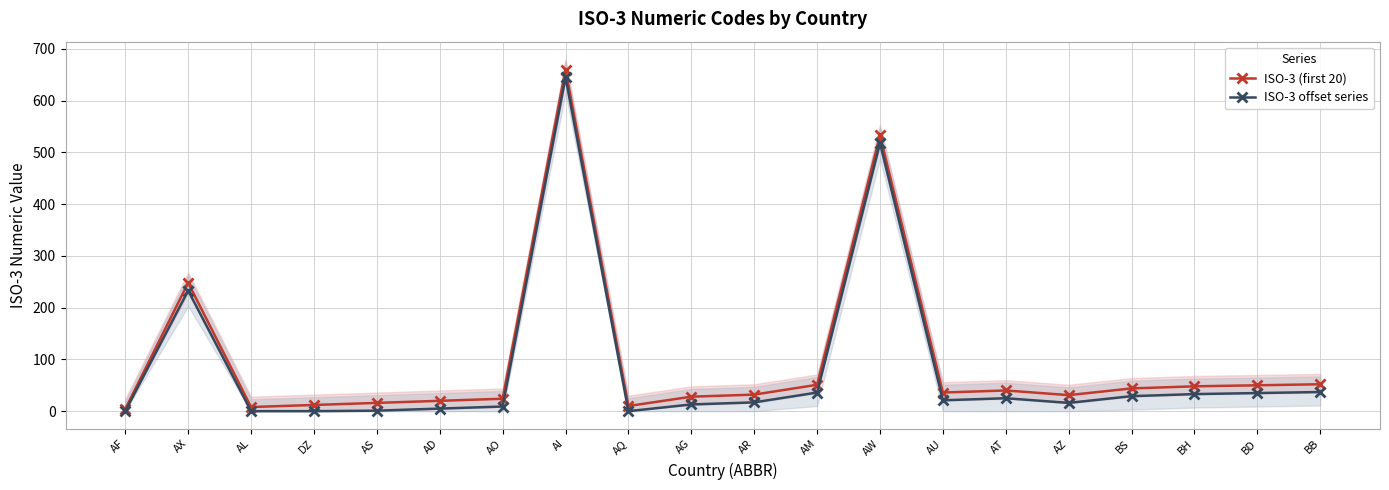

At how many categories does at least one series exceed 326?

2